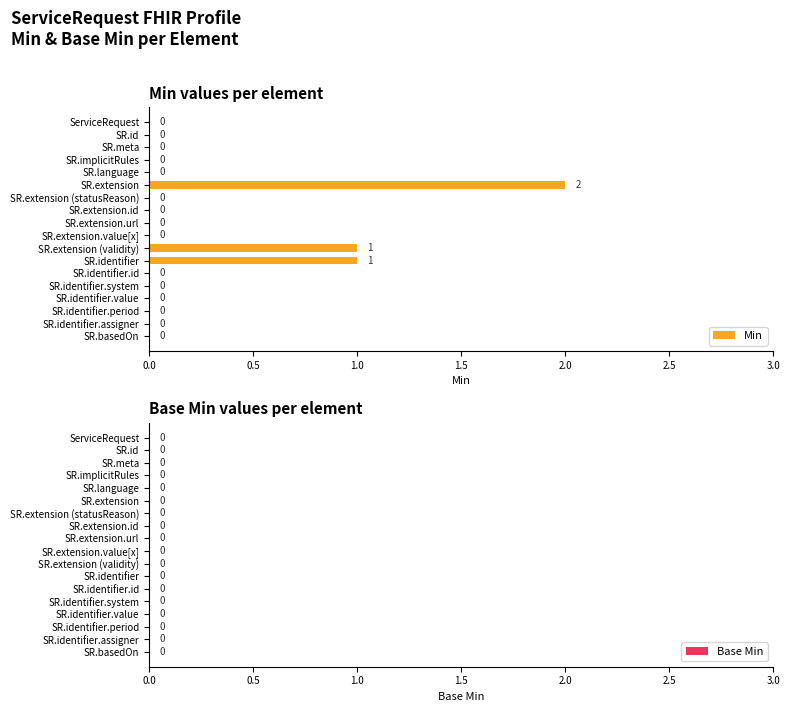

Which category has the highest value across all series?

SR.extension